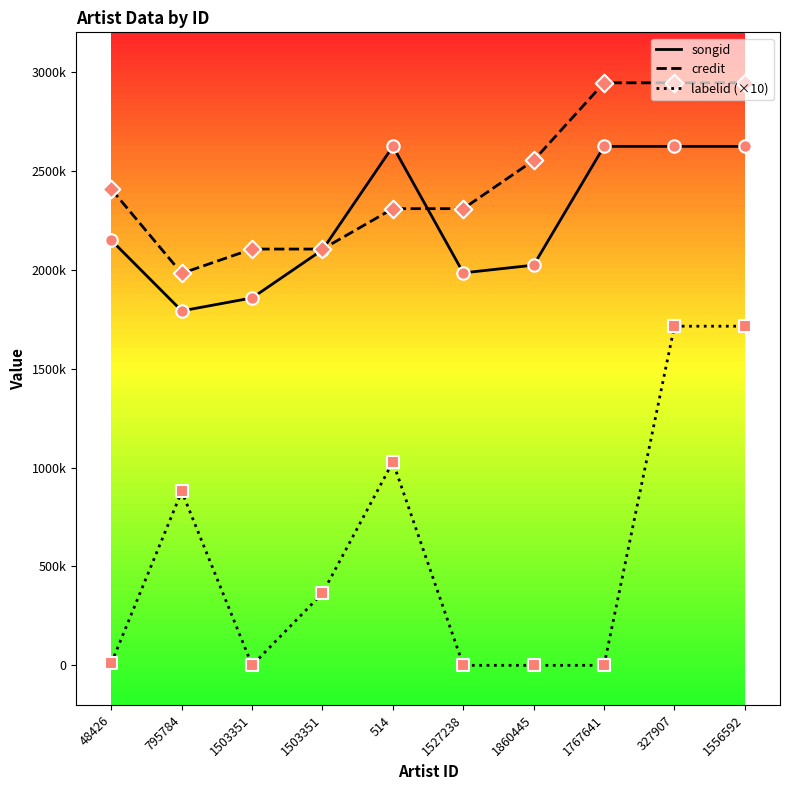

Which series has the largest total across all categories?

credit